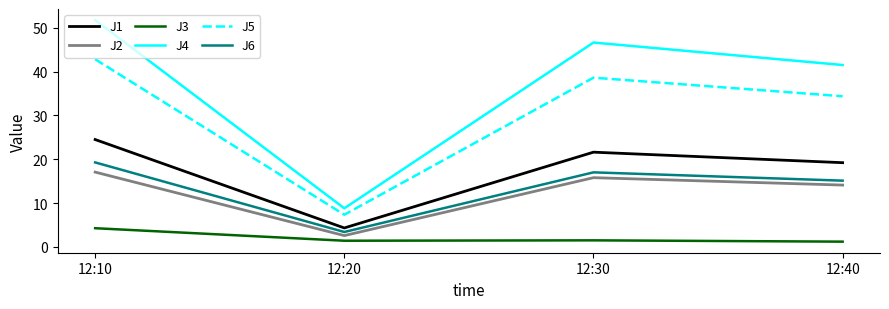

Which series changed the most between 12:10 and 12:40?

J4